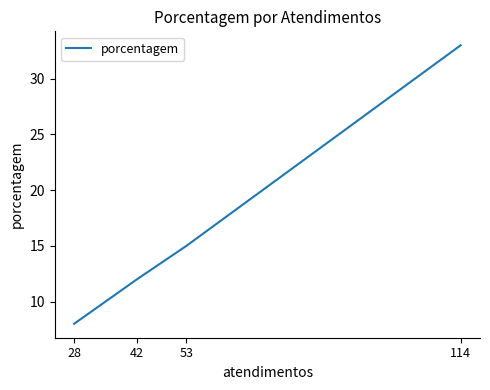

Which category has the highest value across all series?

114